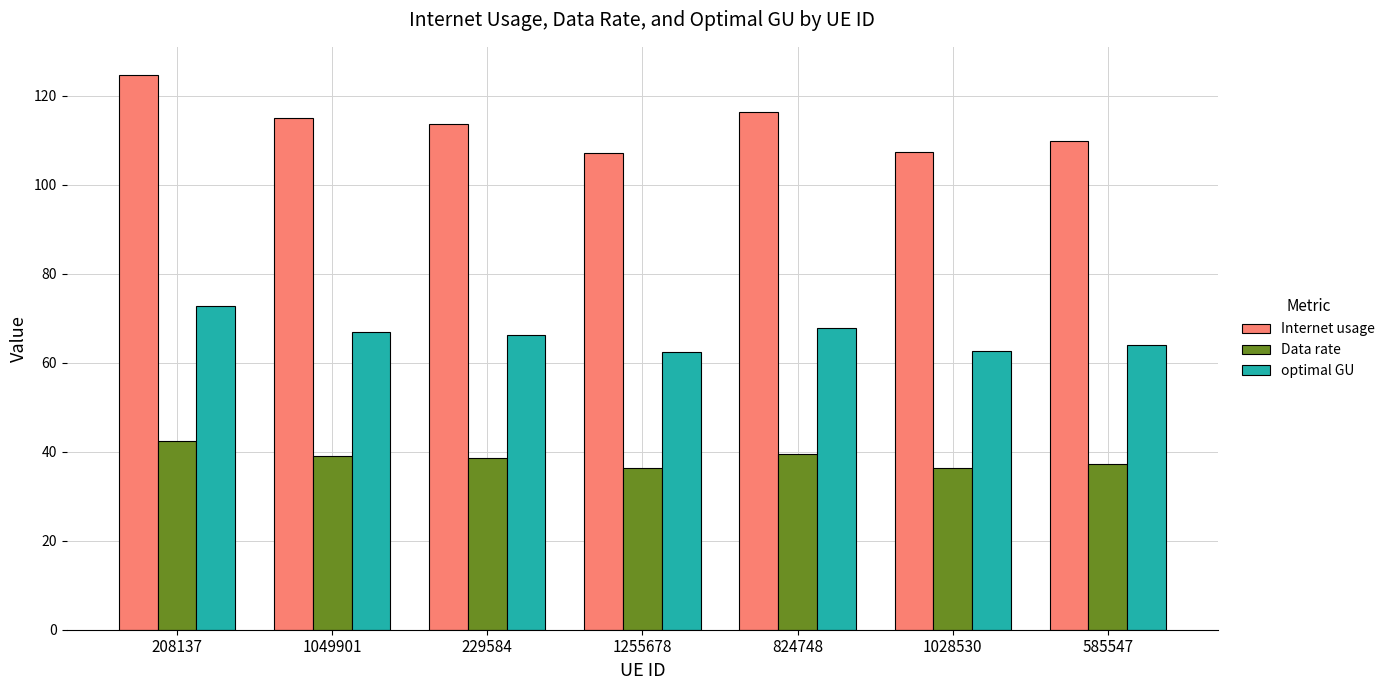

At how many categories does at least one series exceed 54?

7